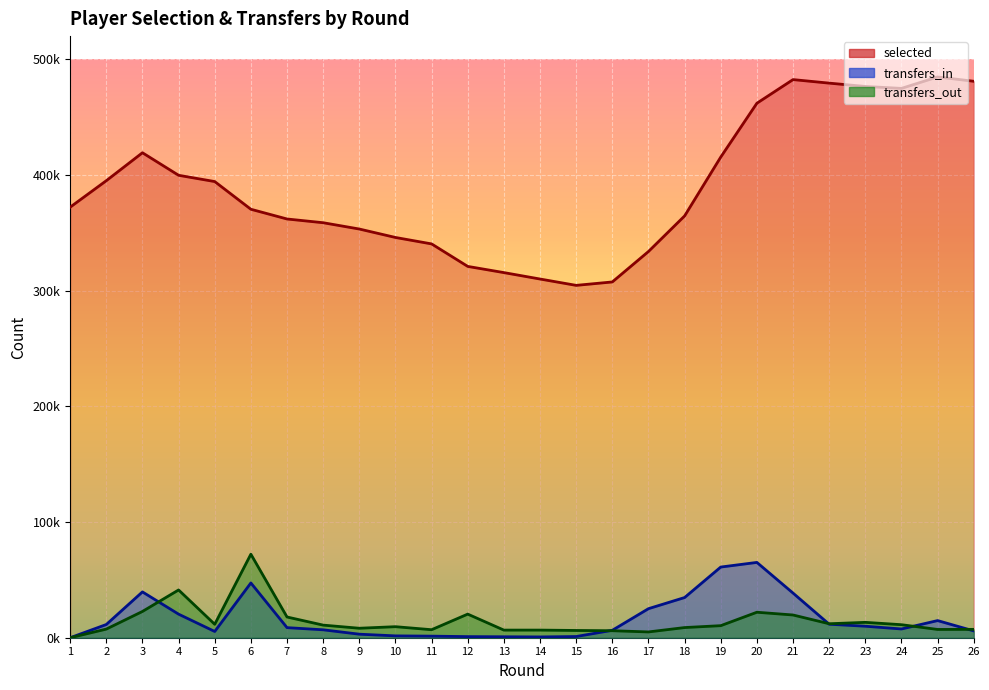

True or false: selected and transfers_out intersect in this chart.

False